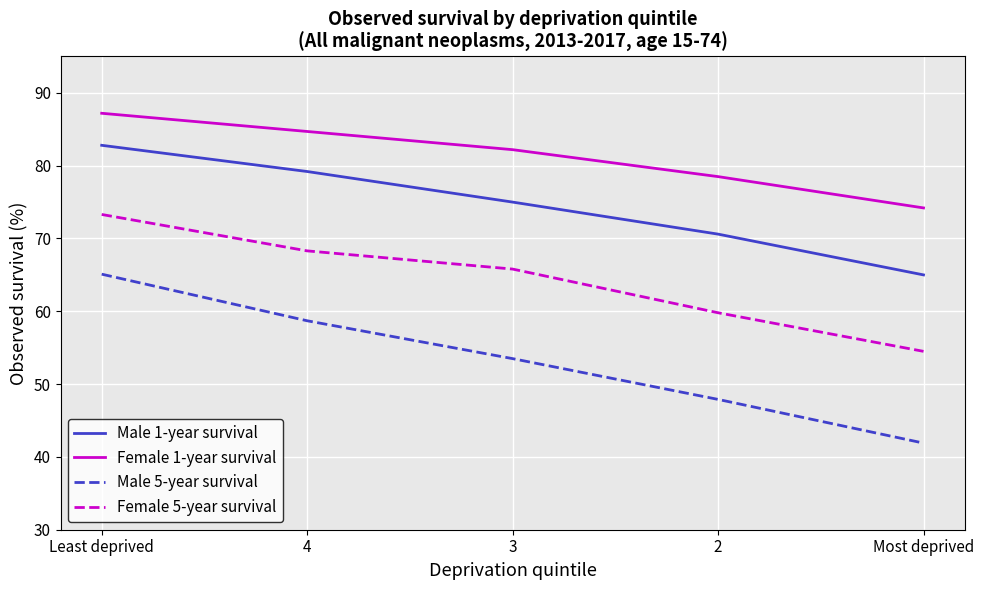

True or false: Male 5-year survival and Male 1-year survival intersect in this chart.

False